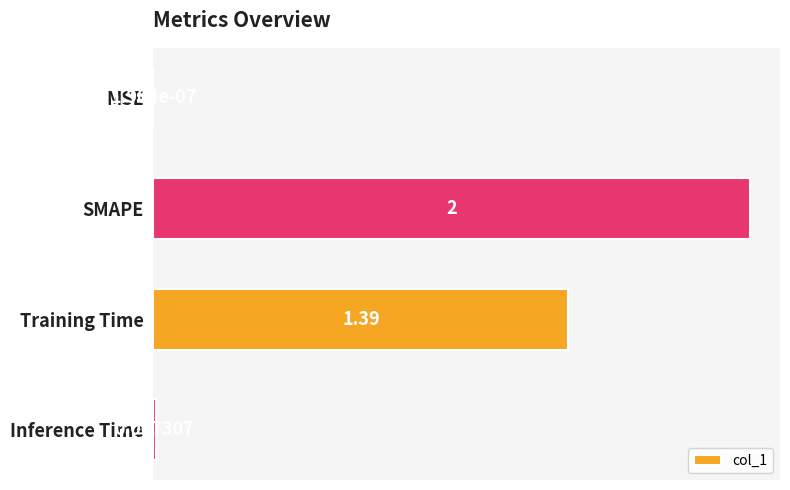

Where is the data nearest to the value 1?

Training Time